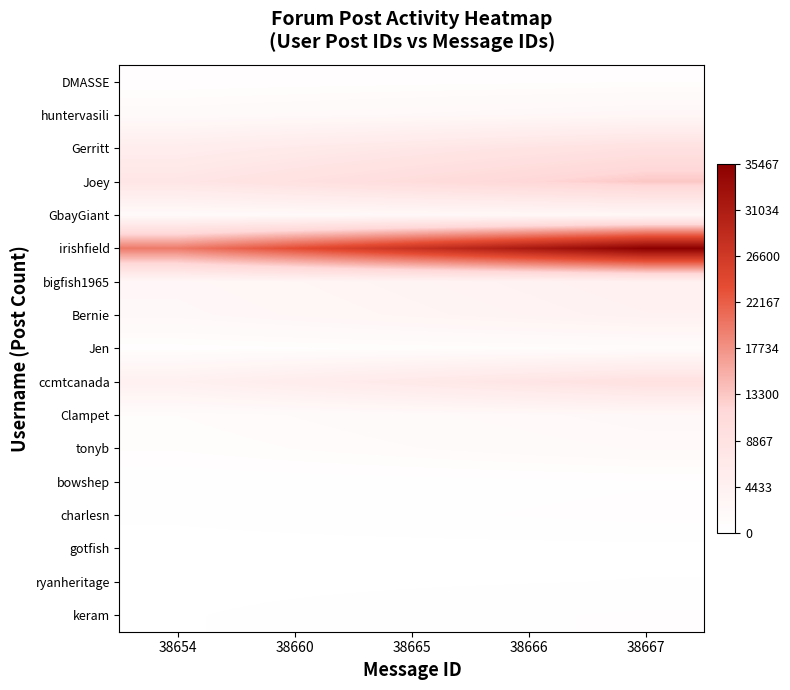

Which series has the widest spread of values?

irishfield